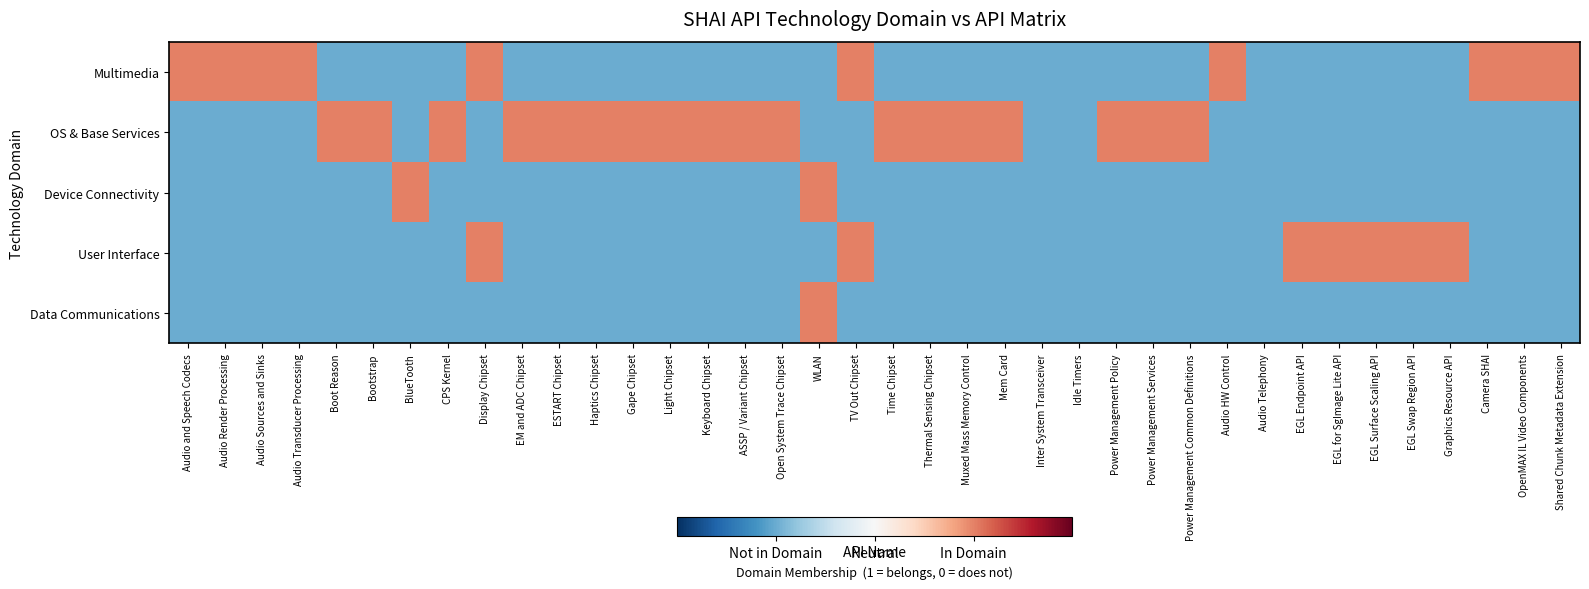

Between ESTART Chipset and Shared Chunk Metadata Extension, which series saw the biggest shift?

Multimedia